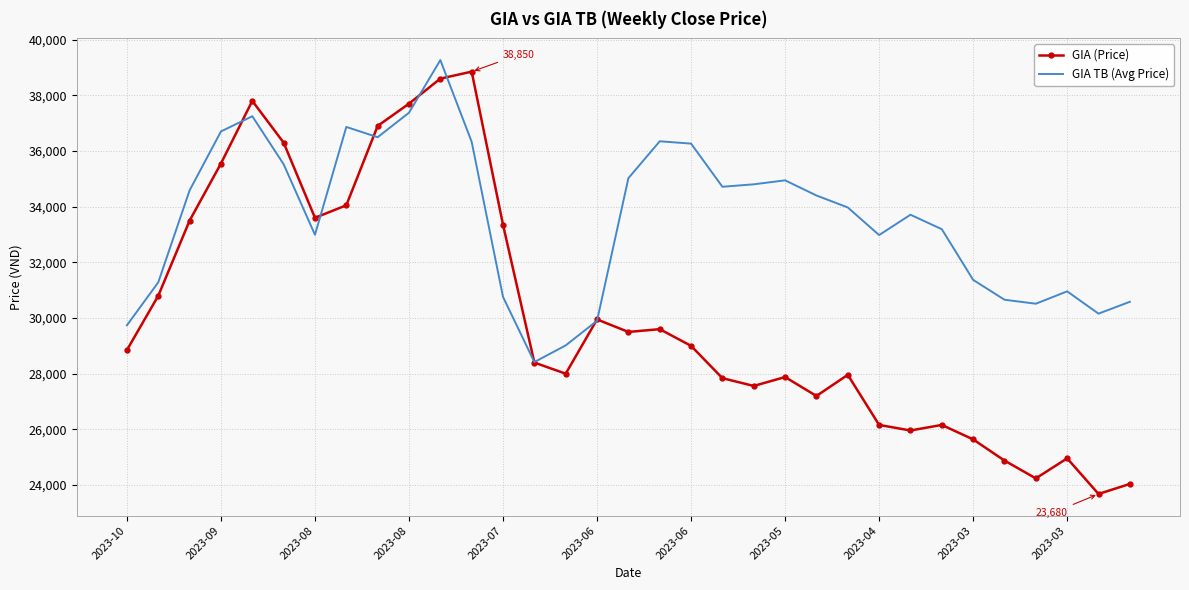

Which series has the widest spread of values?

GIA (Price)